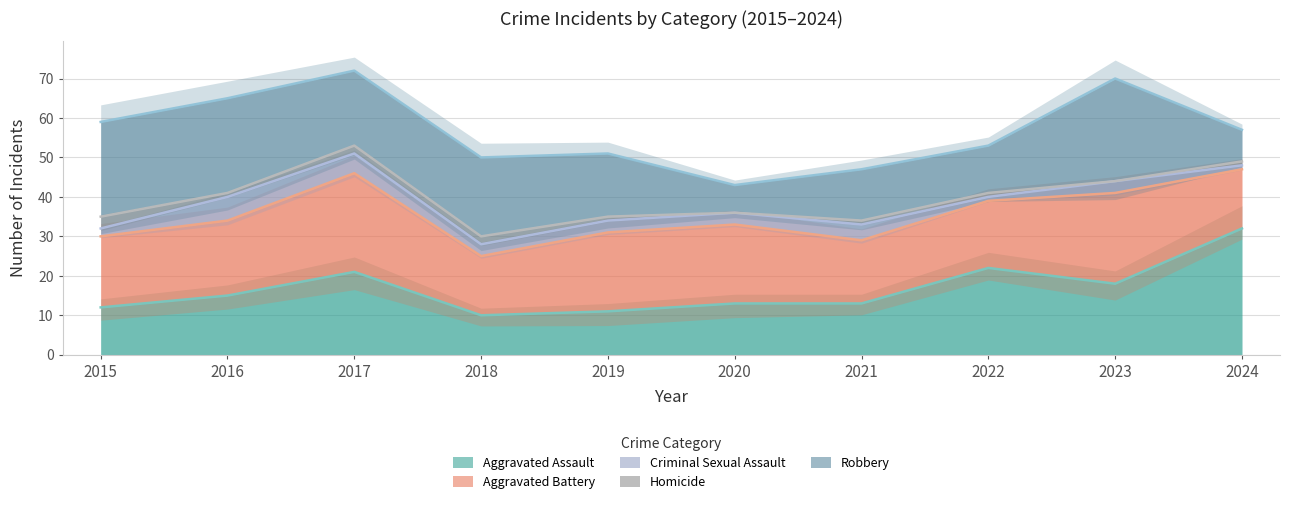

True or false: Homicide and Aggravated Battery intersect in this chart.

False